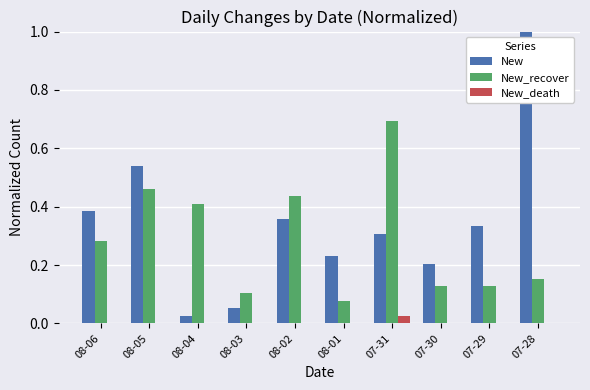

How many groups of bars are there?

10